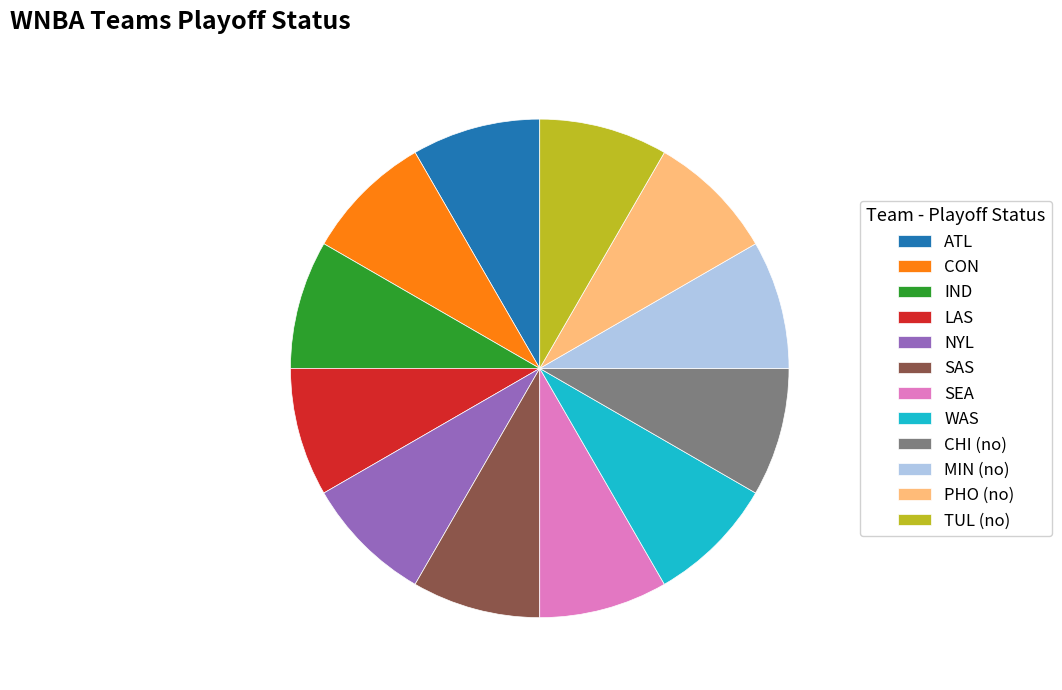

Is the sum of CHI (no) and NYL greater than half?

No